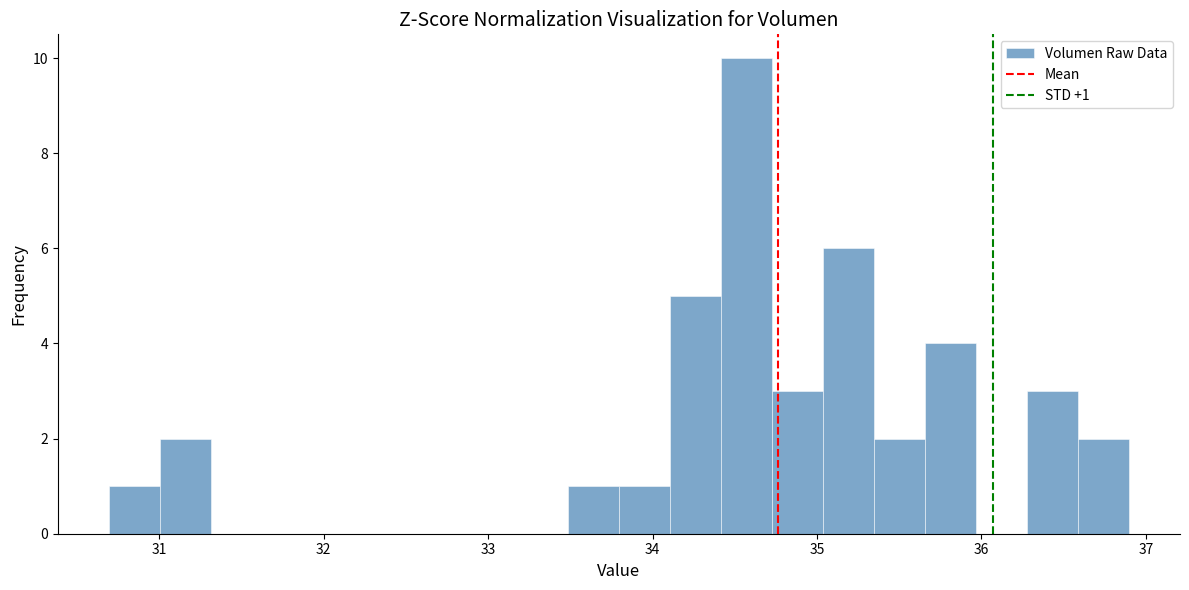

Around what value on the x-axis is the tallest bar? Give the approximate position of its centre, as read against the axis.

34.6